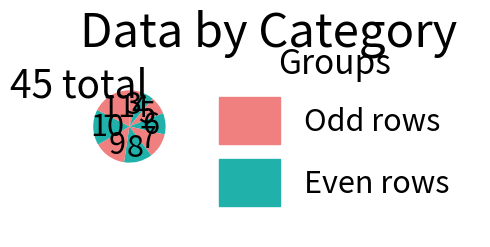

Count the number of slices in the pie.

9